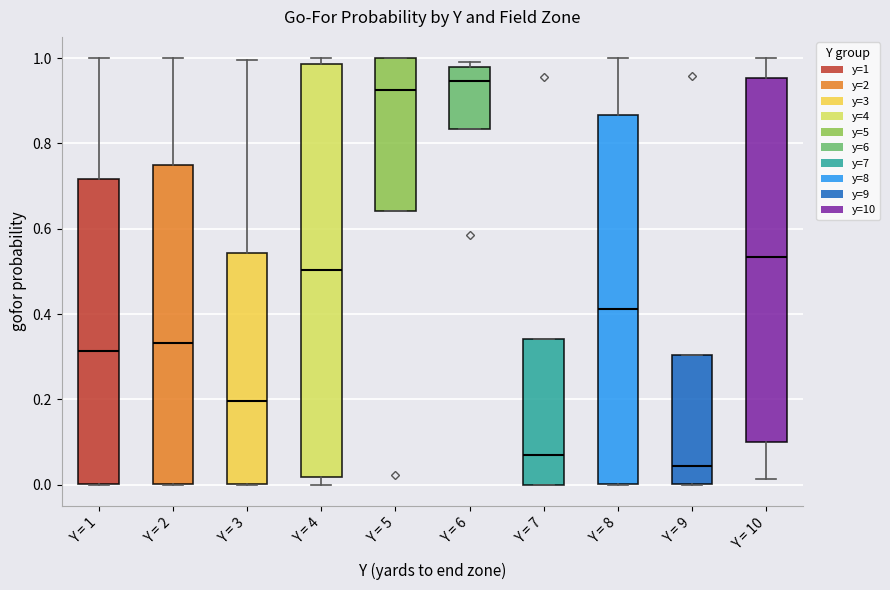

Where does the median line of the box for Y = 5 sit on the y-axis? The values are not printed on the chart, so give them approximately, as read against the axis.

0.92